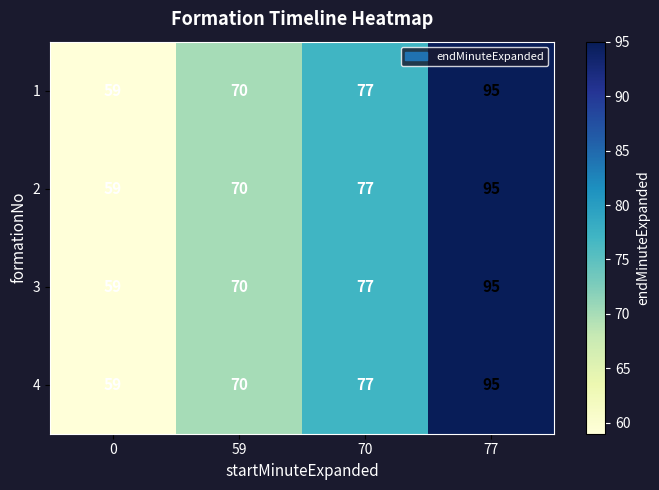

Reading left to right, list all the values displayed in this chart.

1: 59	70	77	95
2: 59	70	77	95
3: 59	70	77	95
4: 59	70	77	95